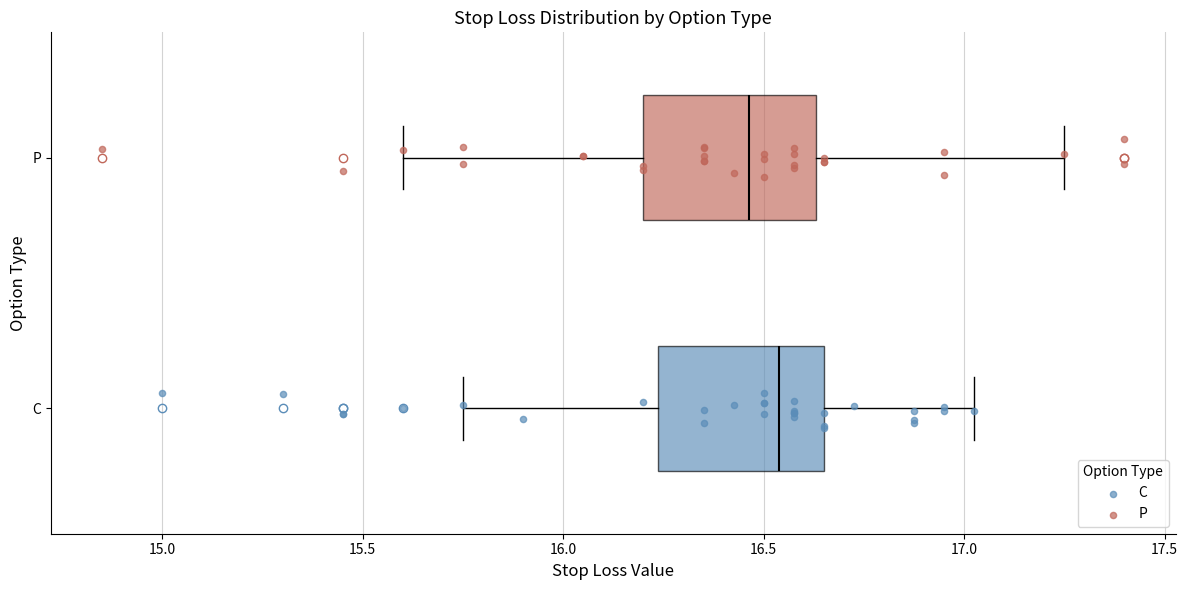

Which box's median line is the furthest to the right?

C